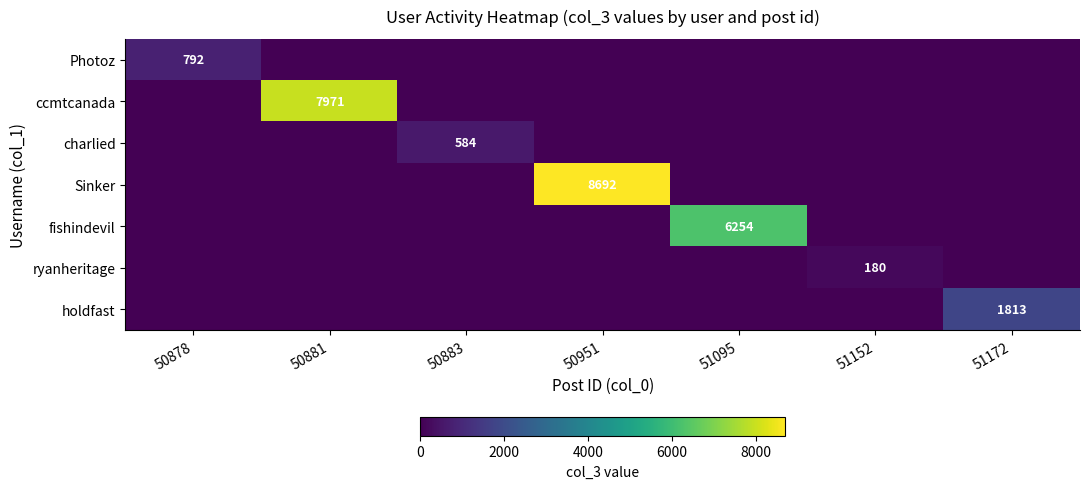

Is it true that fishindevil equals 6254 at 51095?

True